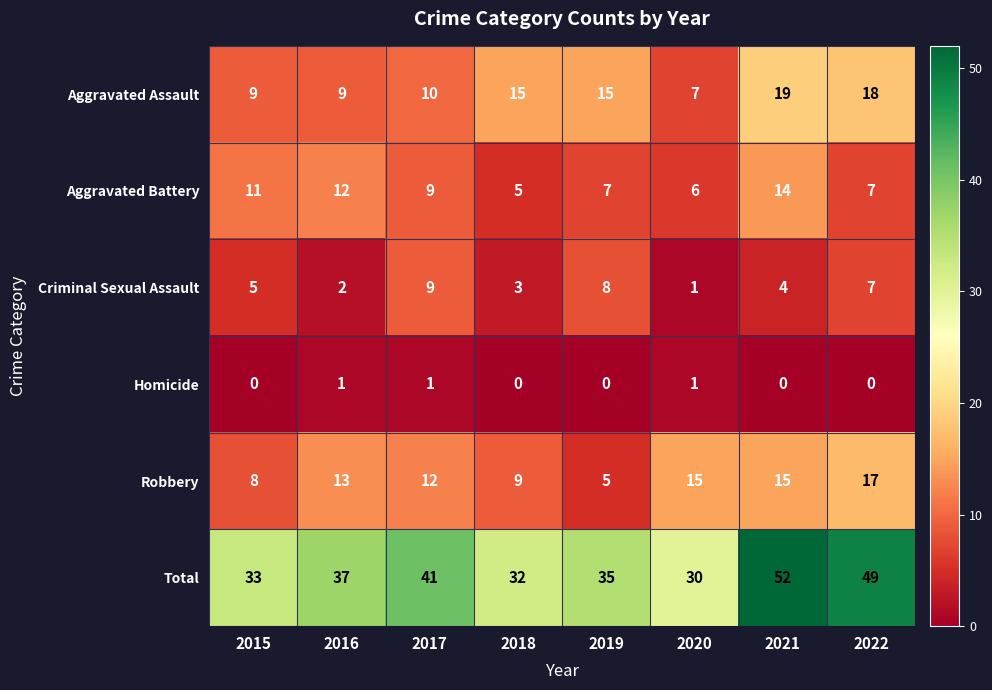

Which series has the widest spread of values?

Total